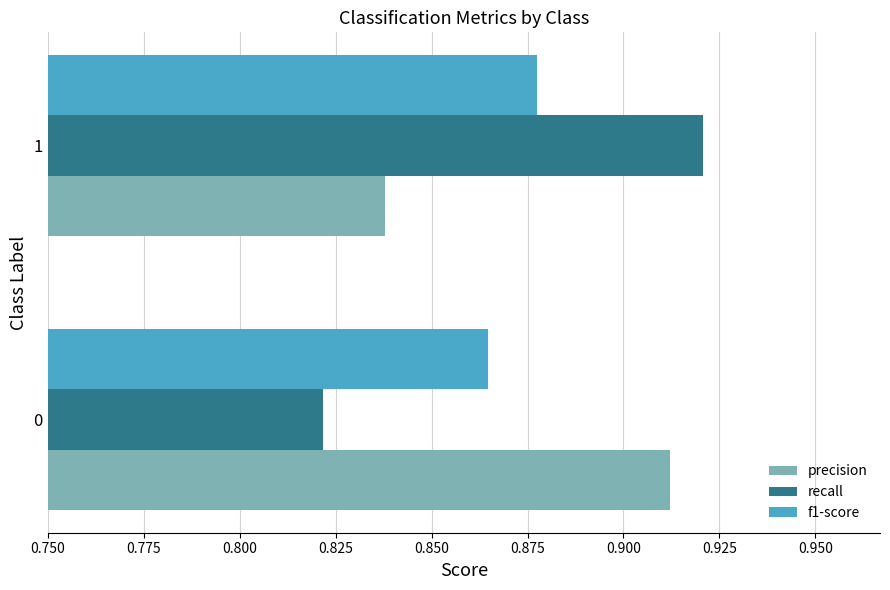

Which series has the widest spread of values?

recall